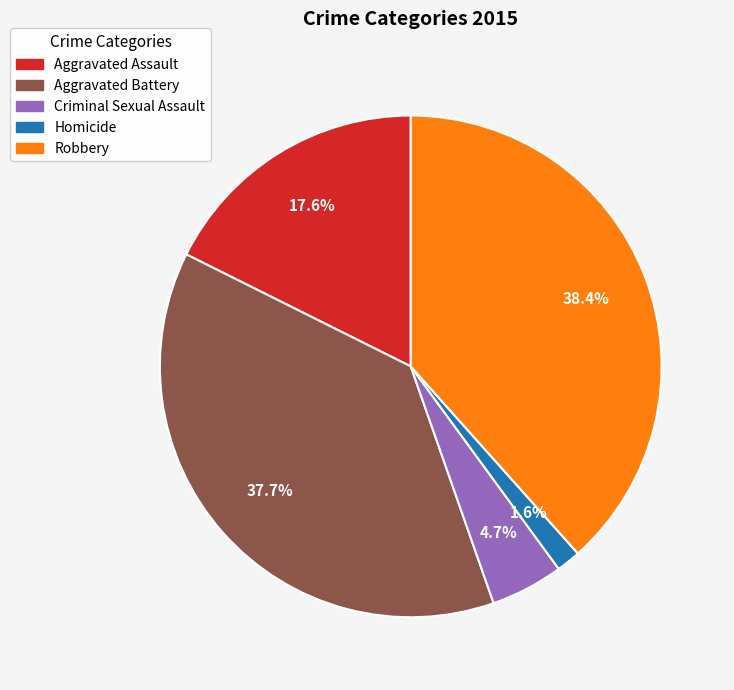

Which category has the smallest portion of the pie?

Homicide